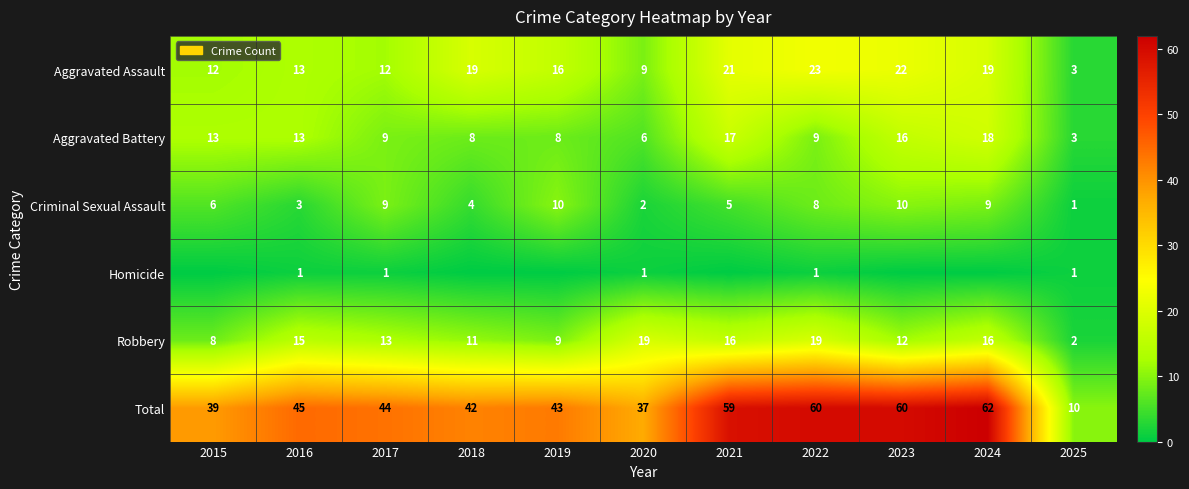

At which label does Total first exceed 44?

2016